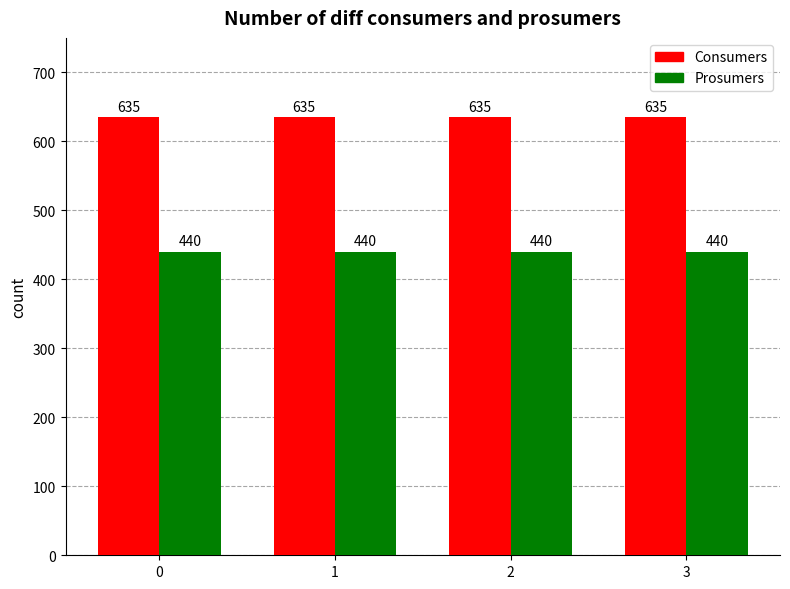

At 3, list the series in order from smallest to largest.

Prosumers, Consumers